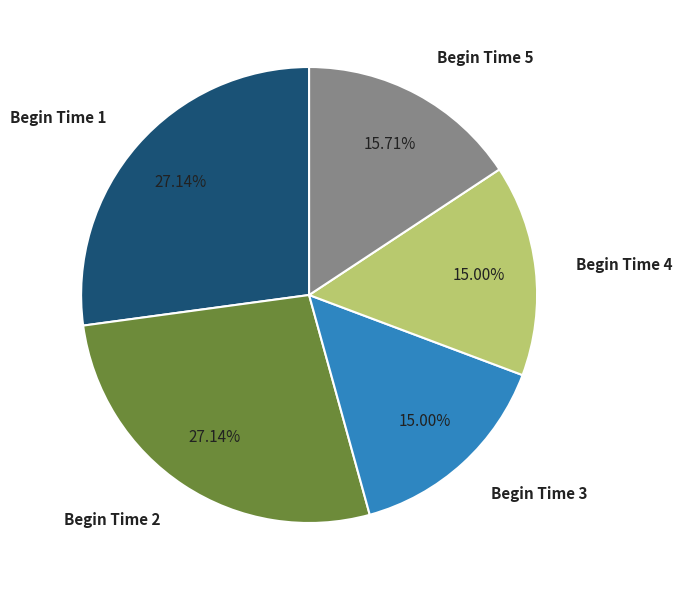

Which has a higher value, Begin Time 5 or Begin Time 1?

Begin Time 1